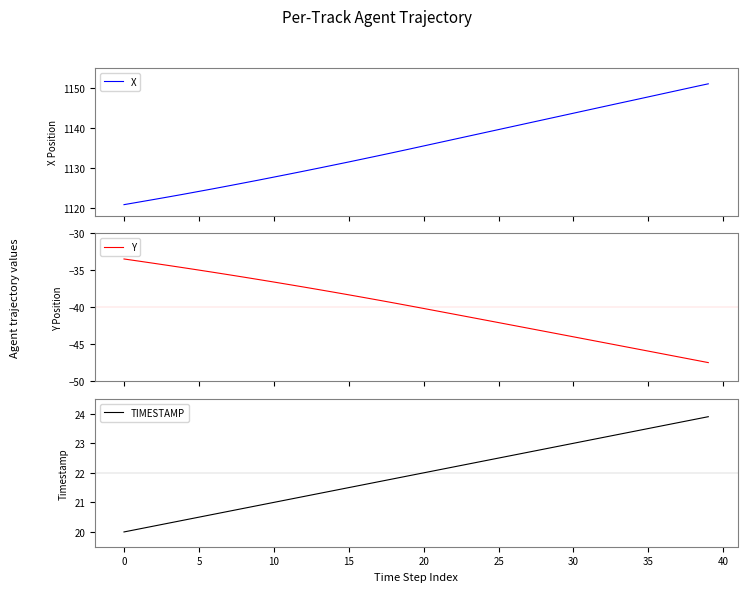

True or false: TIMESTAMP and Y intersect in this chart.

False